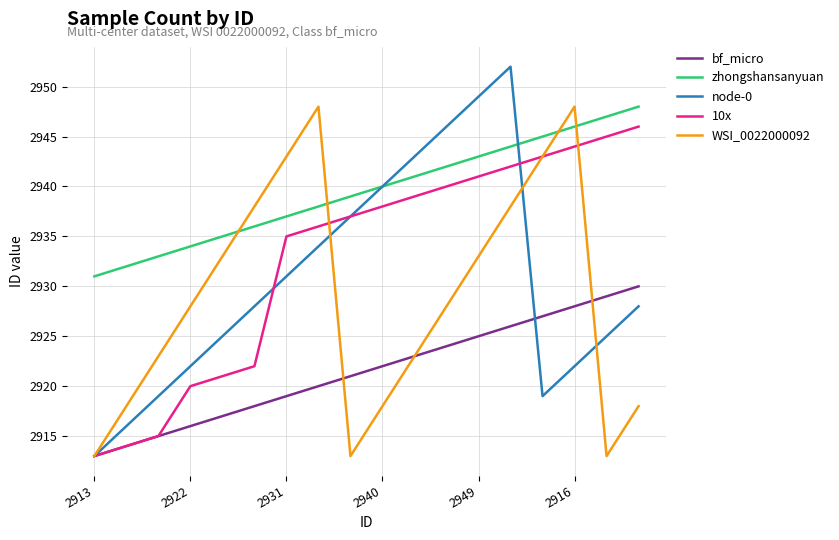

What is the lowest value of the node-0 series?

2913